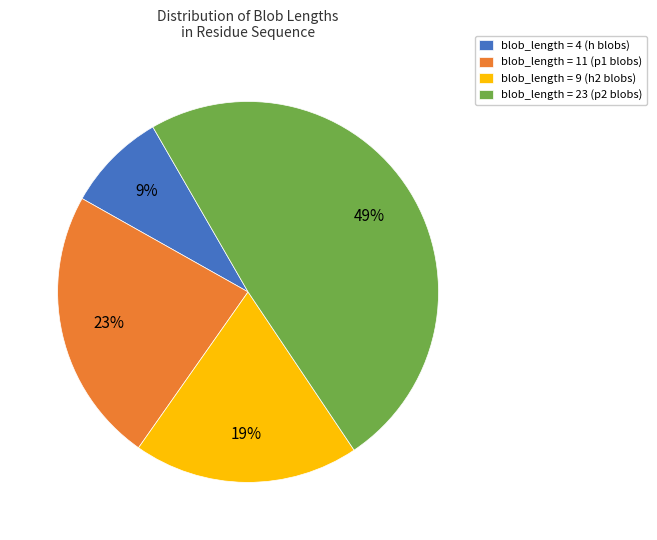

Which category has the biggest portion of the pie?

blob_length = 23 (p2 blobs)